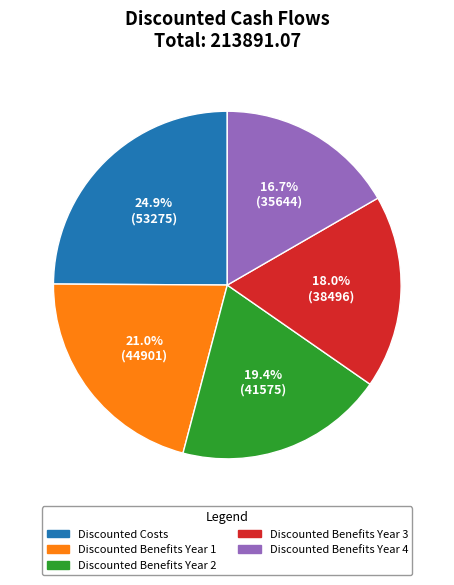

What is the ratio of the value at Discounted Benefits Year 1 to the value at Discounted Costs?

0.8